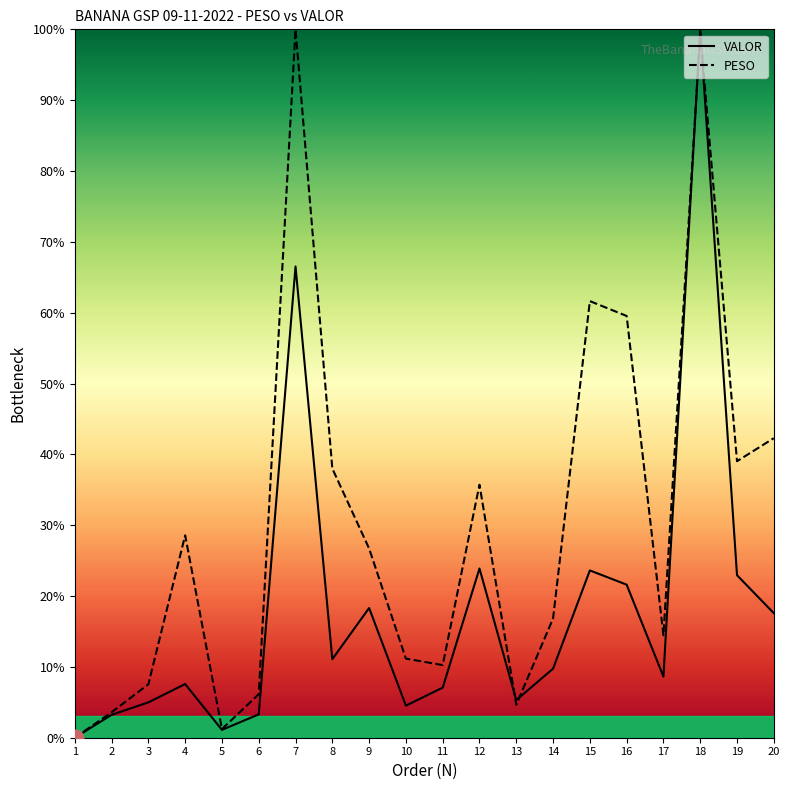

At which label is PESO closest to 50?

20